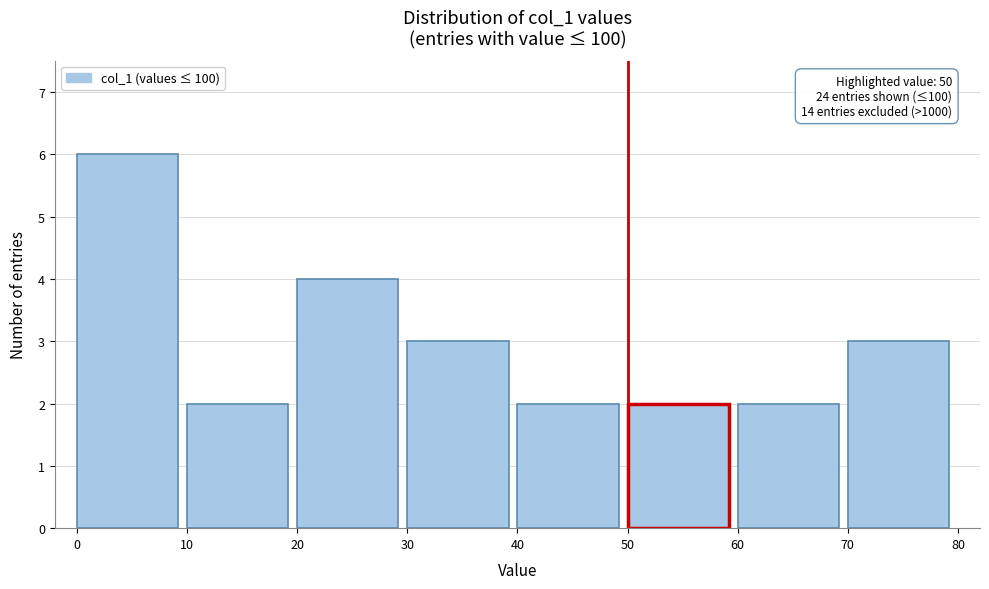

Over which range of the x-axis is the bar tallest?

0 to 10